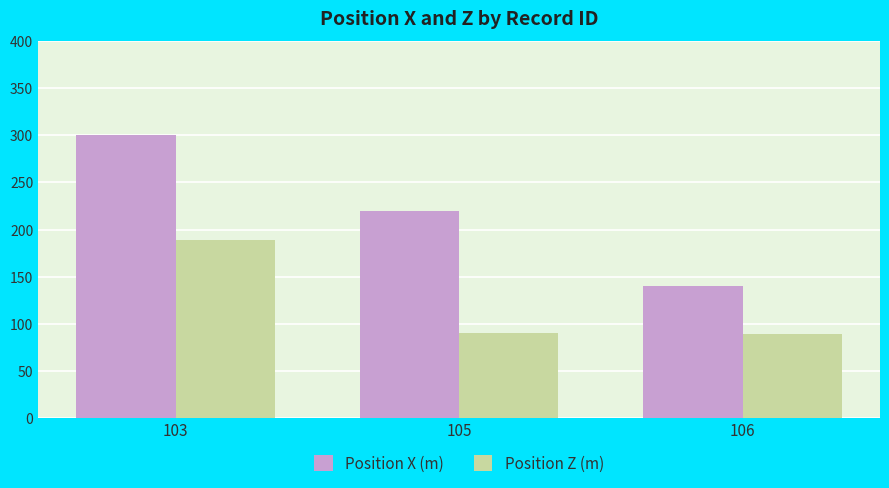

What are all the series names shown in the legend?

Position X (m), Position Z (m)